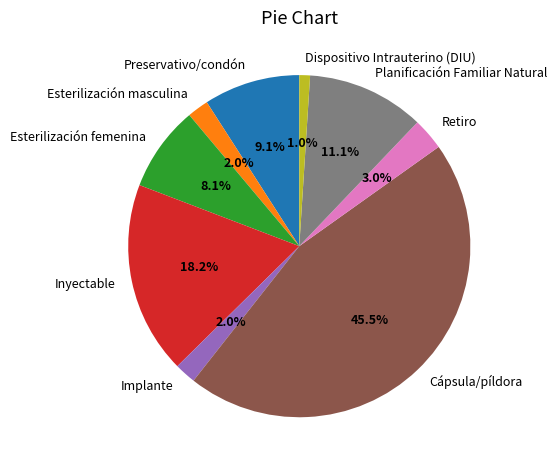

Is there any slice that represents more than half of the pie?

No